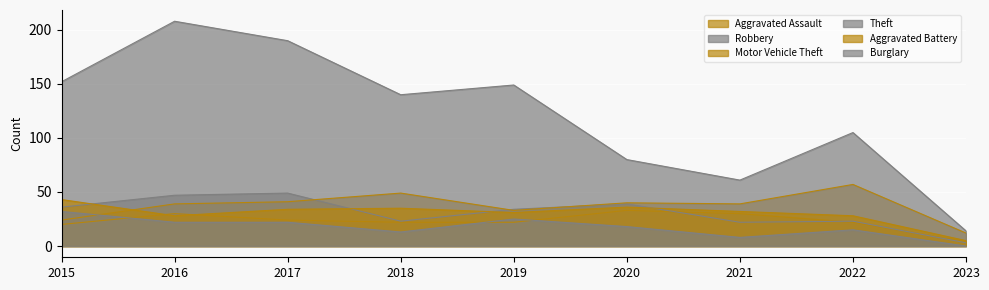

What is the value of the Robbery point at the 7th from the left?

22